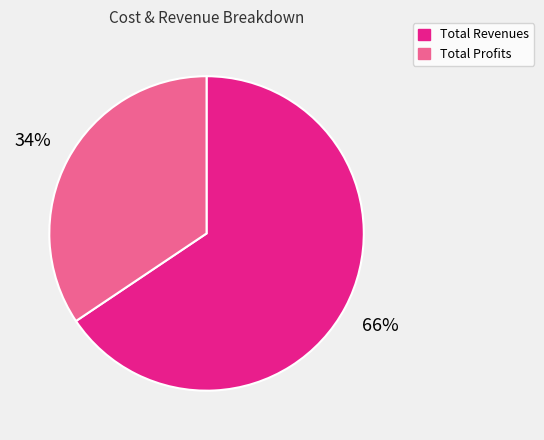

Is there a majority slice in this chart?

Yes